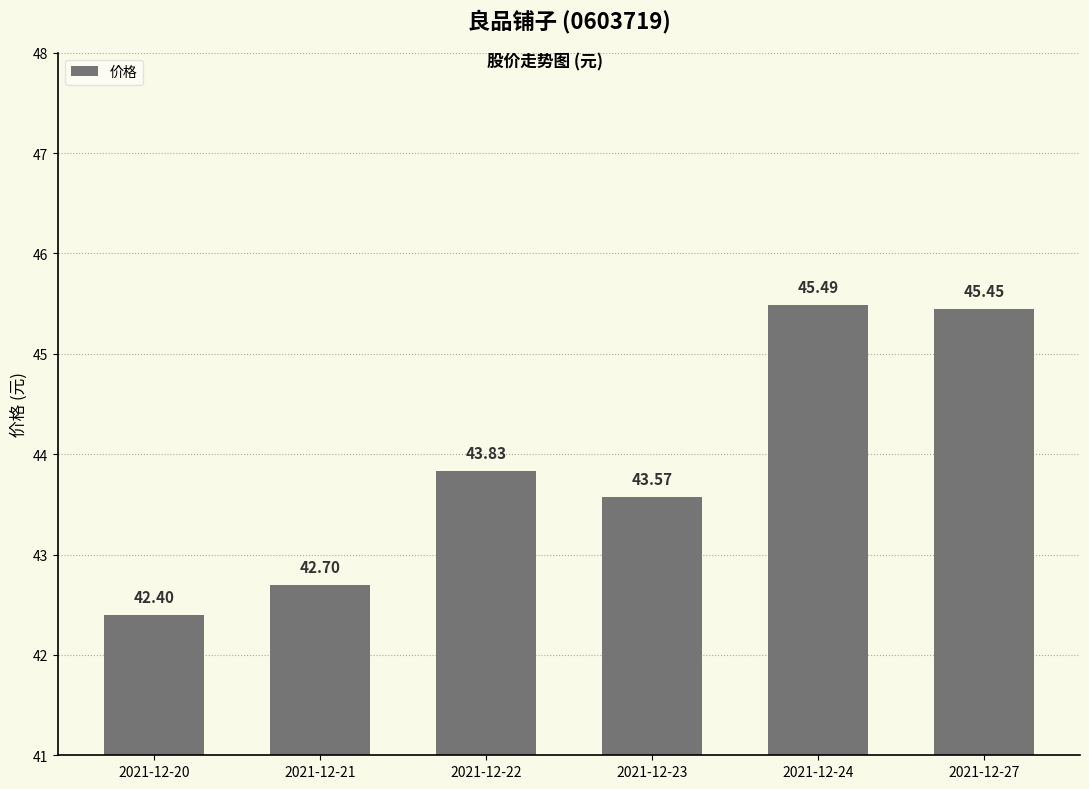

Is it true that the value at 2021-12-21 is 42.7?

True